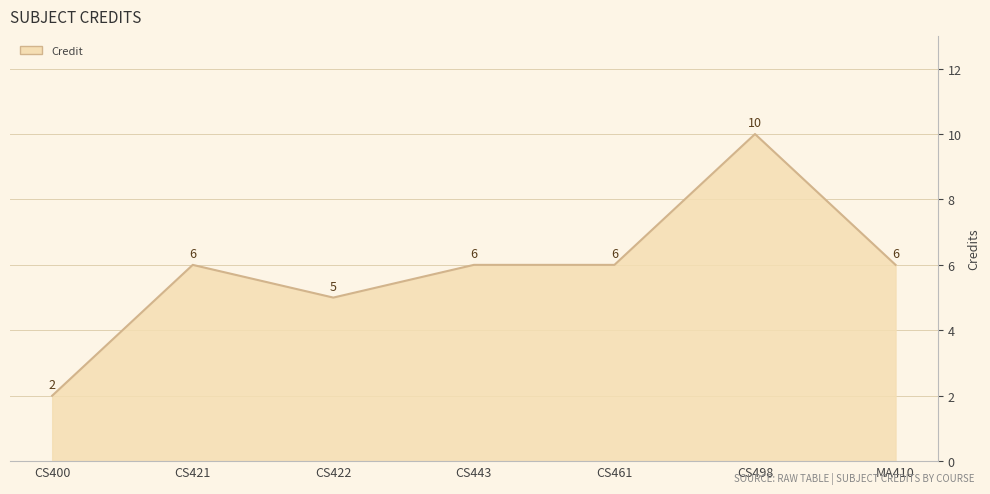

Which category has the lowest value across all series?

CS400